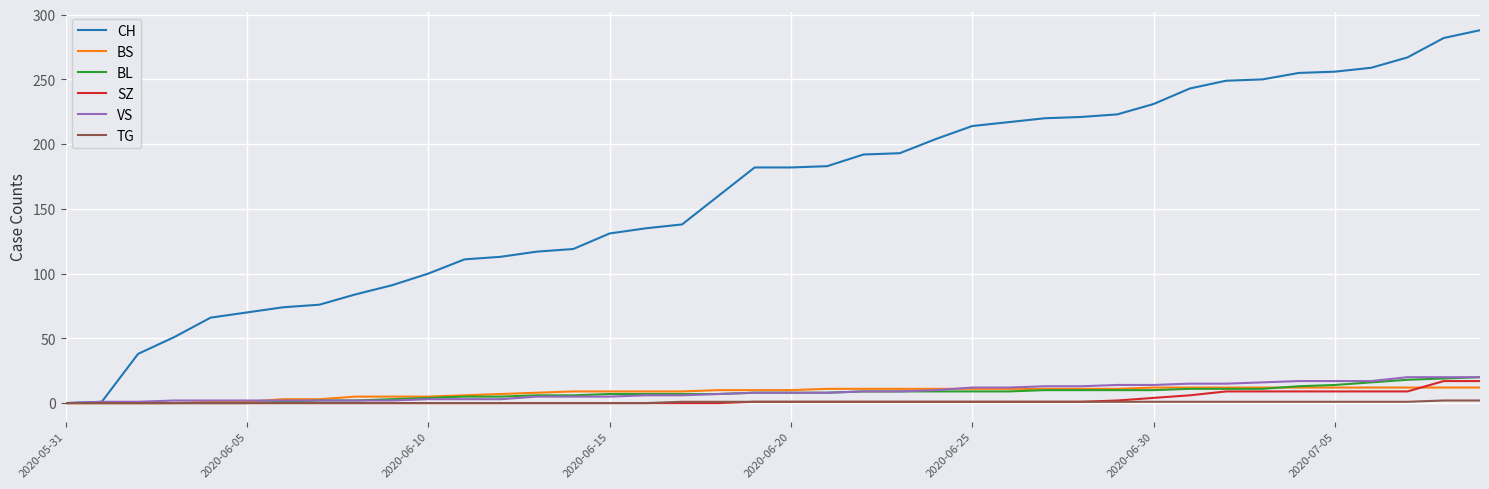

What is the maximum value shown in the chart?

288